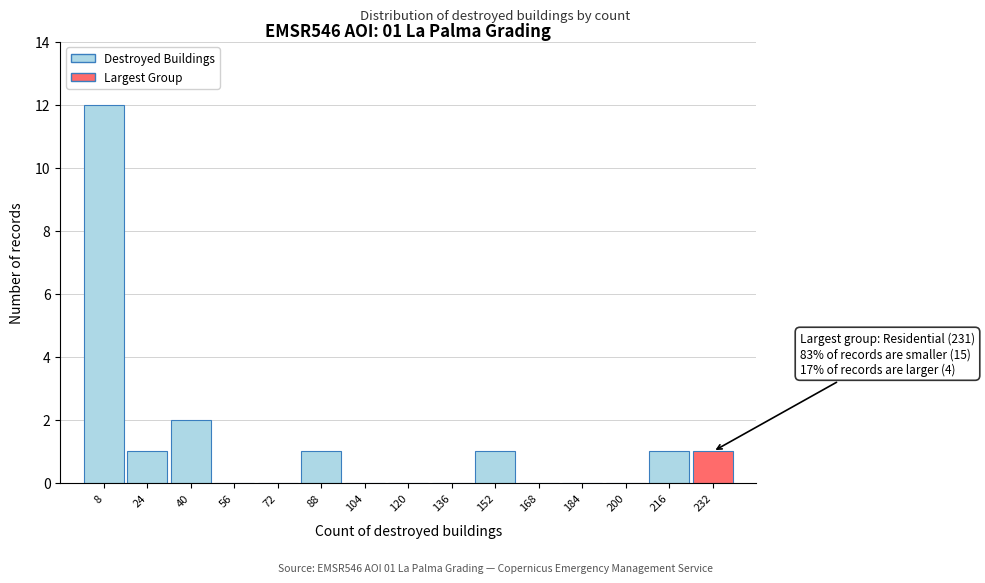

Which range on the x-axis has the tallest bar?

0 to 16